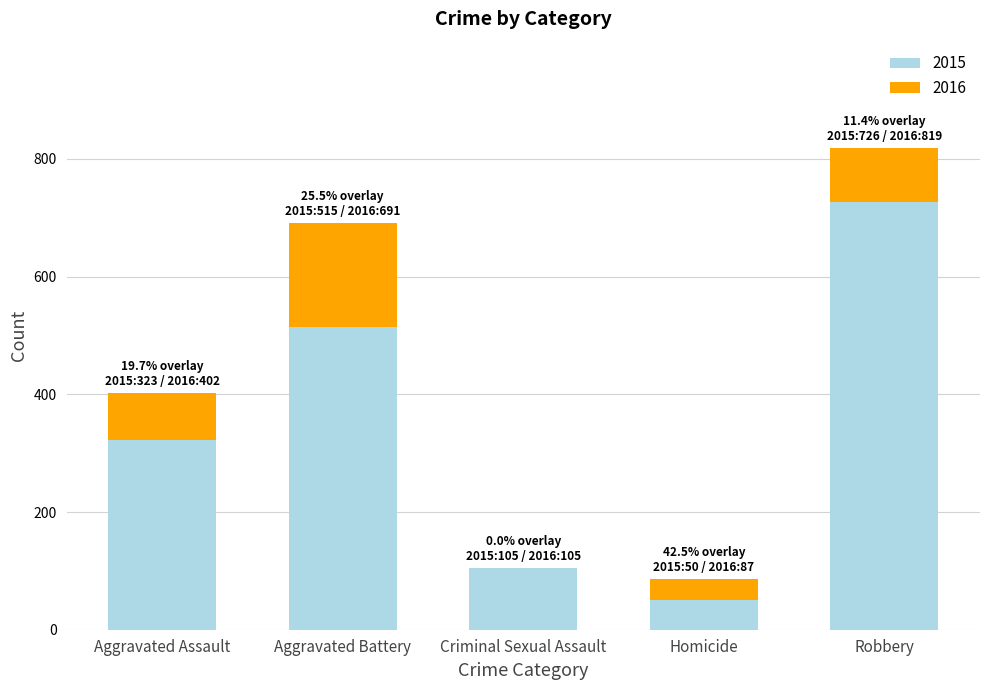

Reading left to right, what are the values for 2015?

Aggravated Assault=323	Aggravated Battery=515	Criminal Sexual Assault=105	Homicide=50	Robbery=726